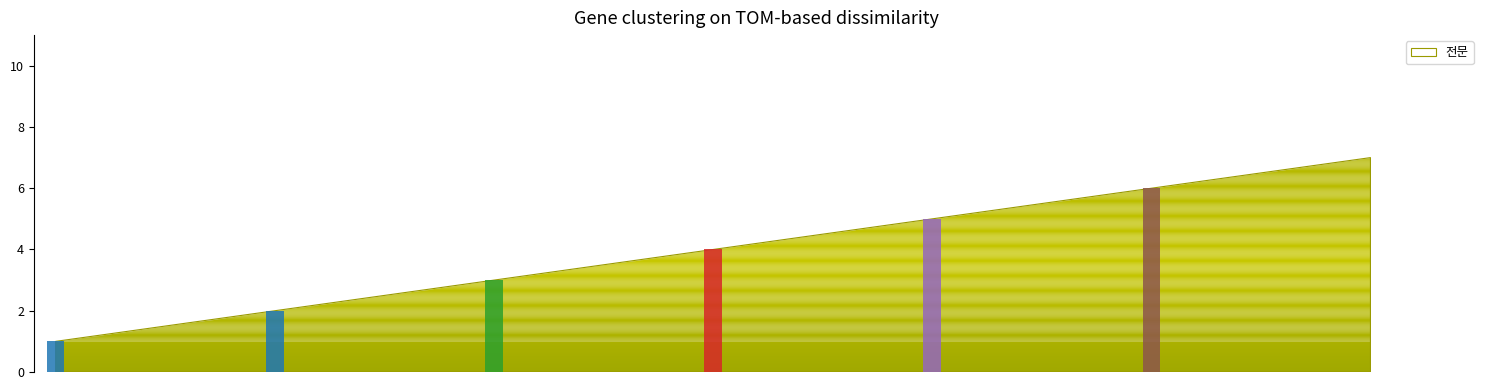

Count the values in the range 2 to 6.

5